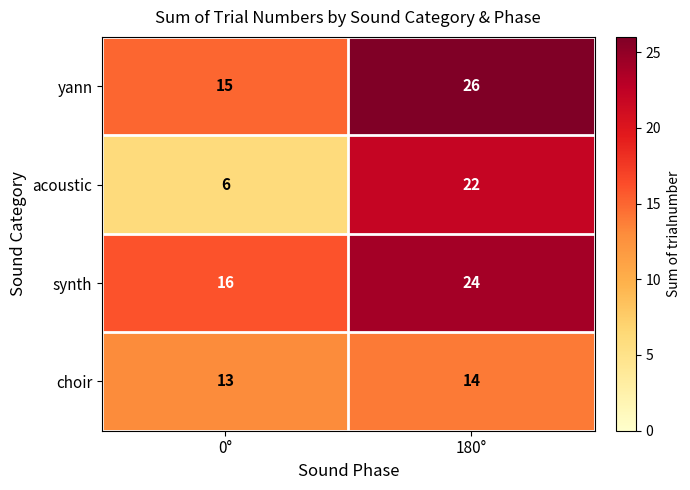

Reading left to right, extract all data points from this chart.

yann: 15	26
acoustic: 6	22
synth: 16	24
choir: 13	14